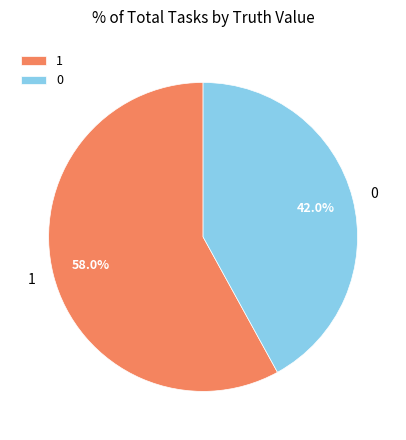

To the nearest percent, what is the average slice percentage?

50%